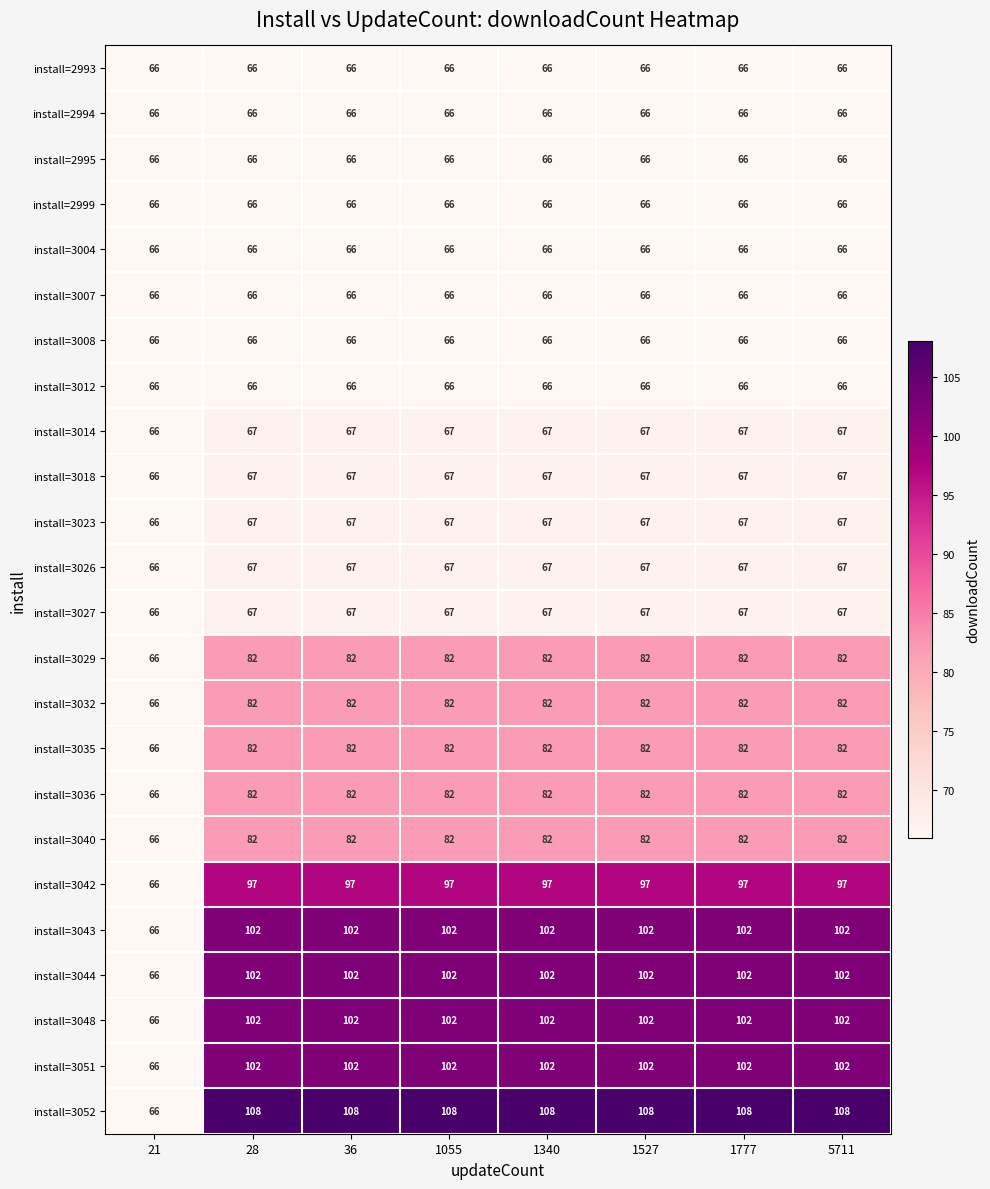

What is the greatest value displayed?

108